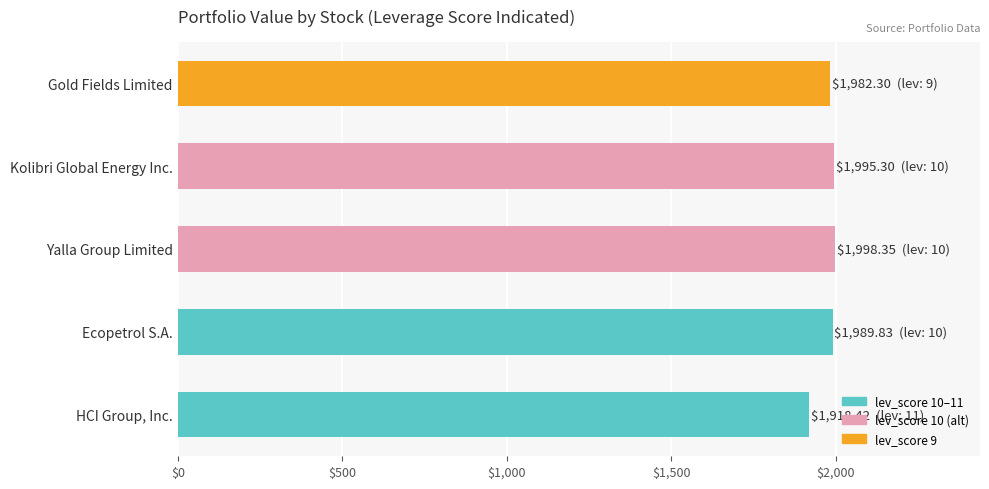

What is the smallest value displayed?

1918.4